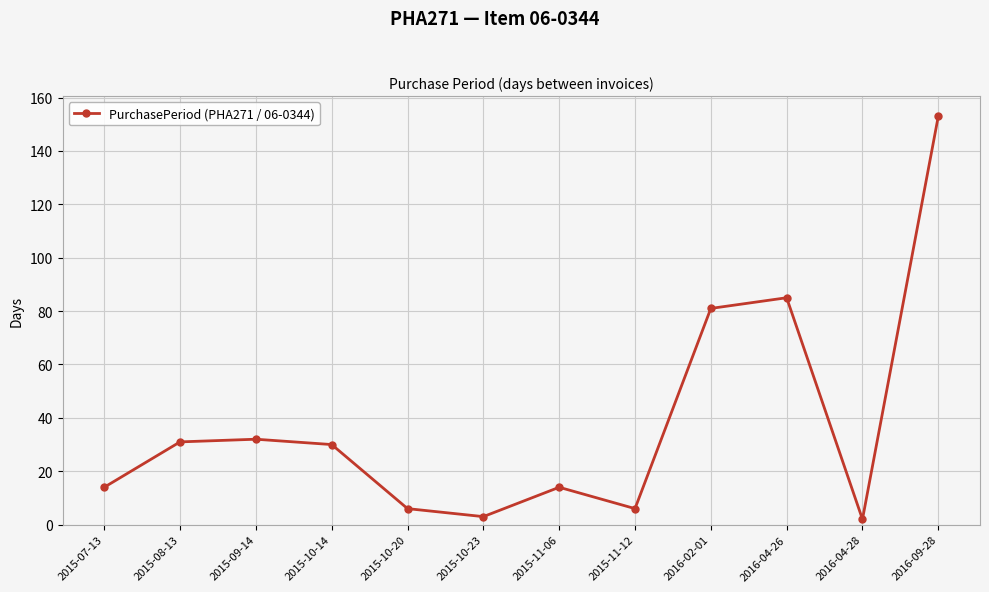

True or false: there are more than 1 points higher than both neighbors.

True